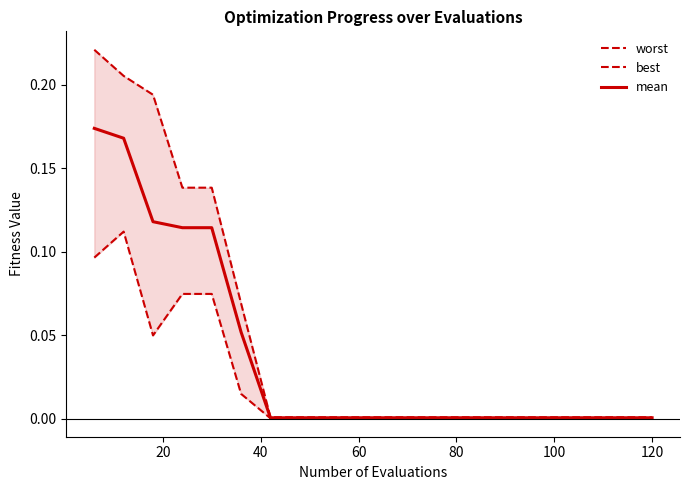

True or false: worst and mean intersect in this chart.

False